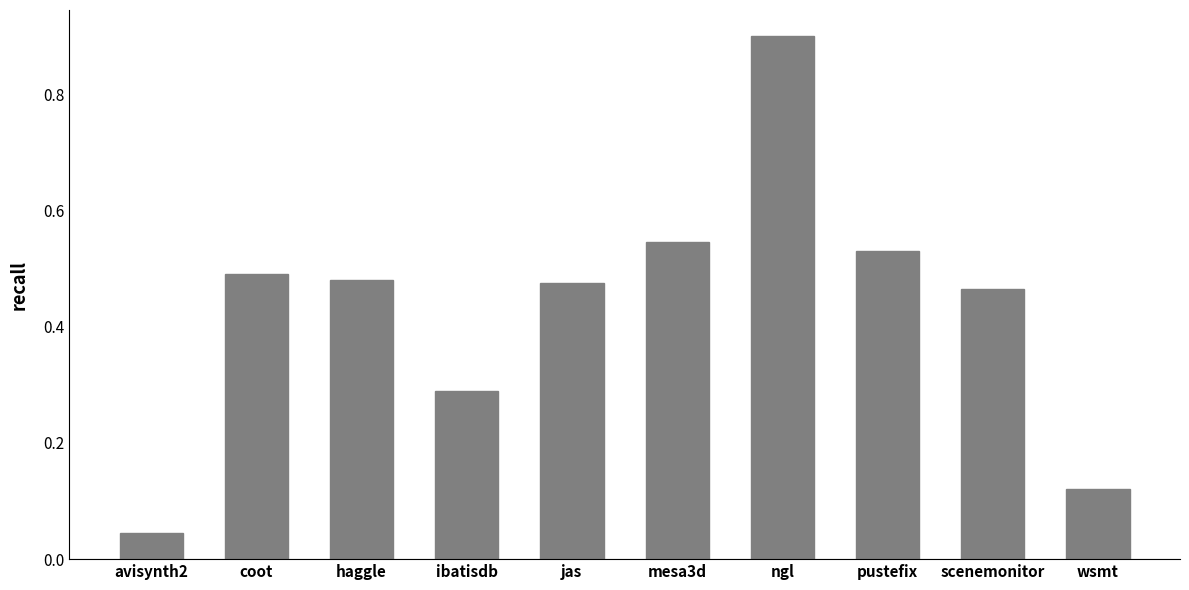

Where is the data nearest to the value 0?

avisynth2